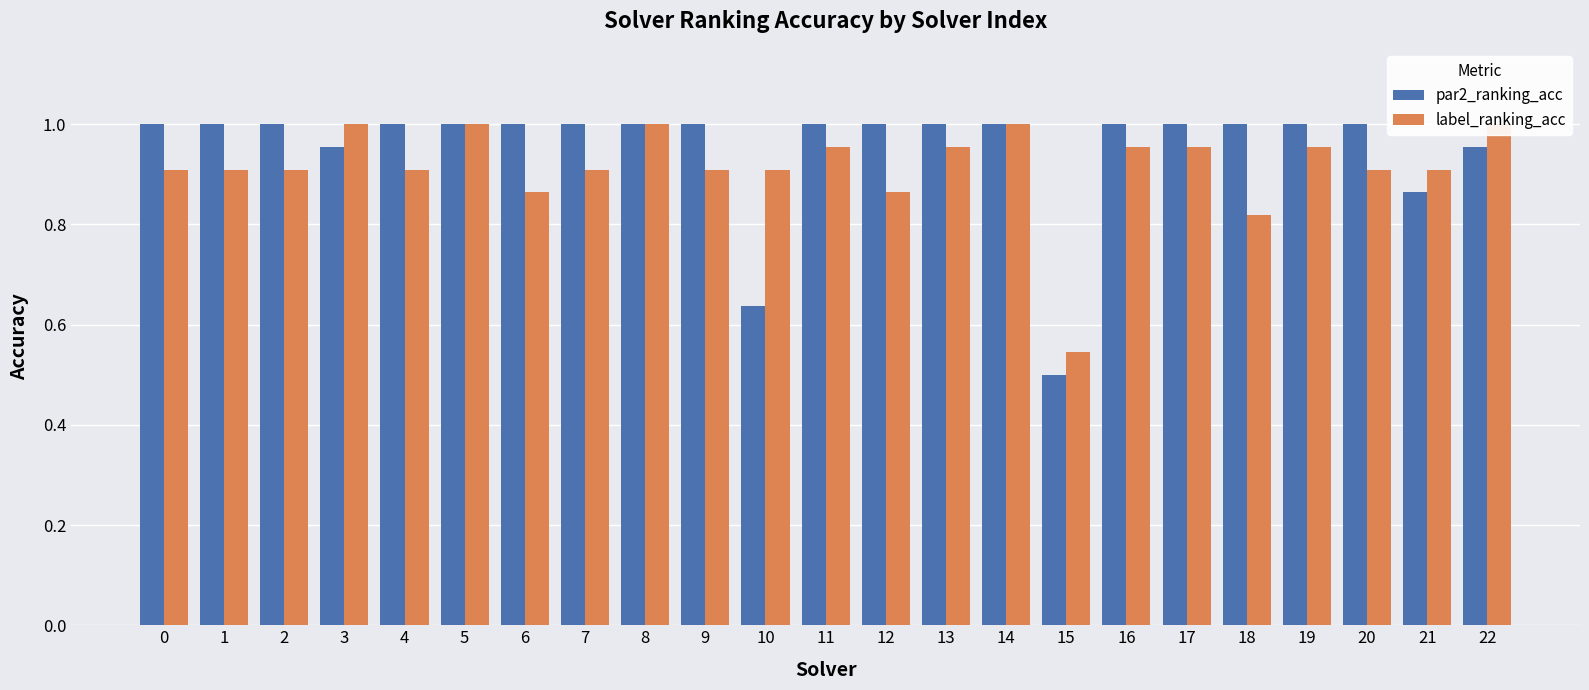

The label_ranking_acc series shows 1.0 at 16. True or false?

True